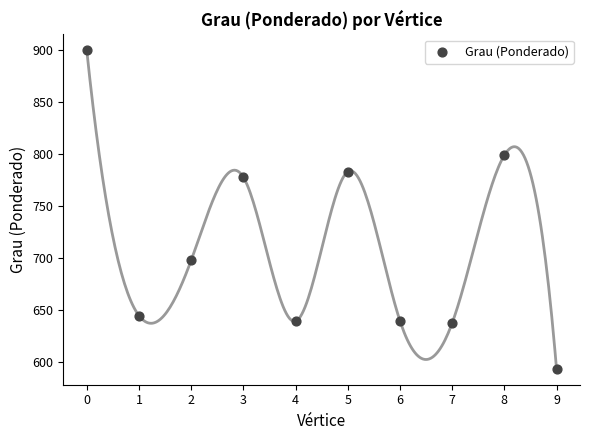

What Y value in the scatter plot is closest to 746?

777.9